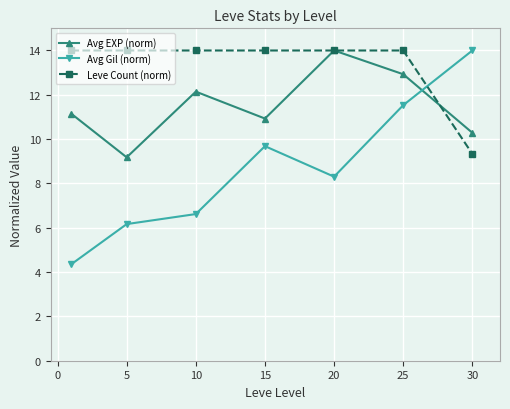

Which series has the largest total across all categories?

Leve Count (norm)